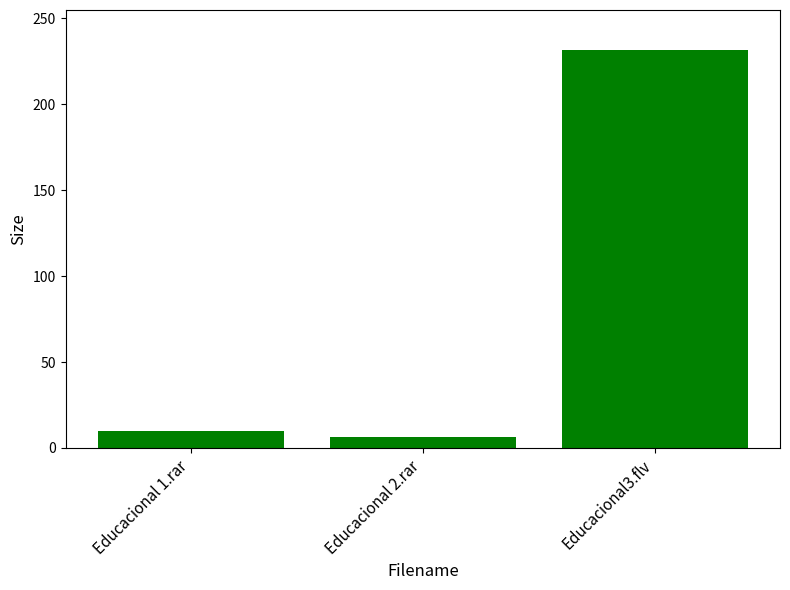

What is the minimum value shown in the chart?

6.4